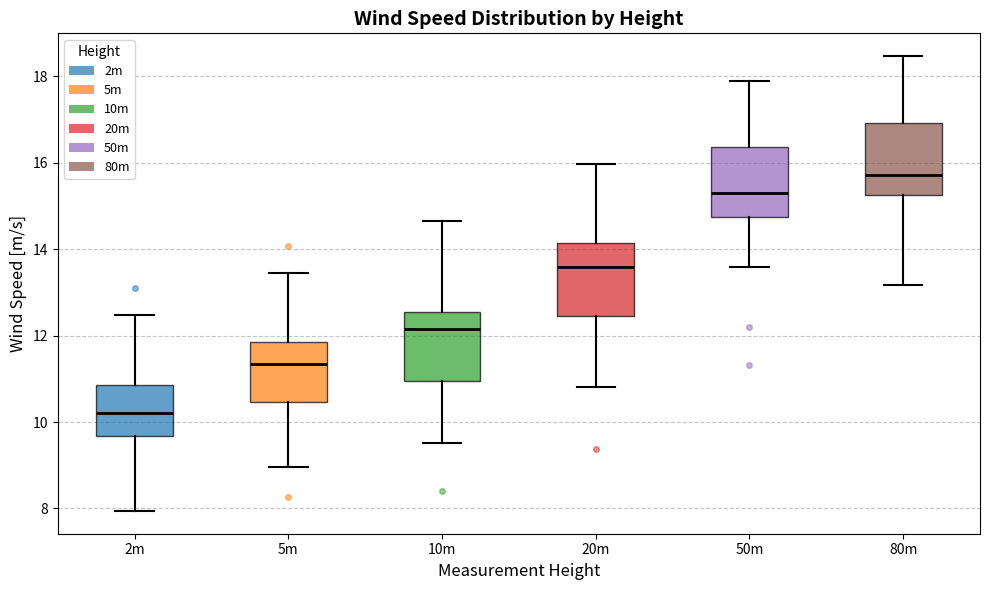

Where is the upper edge of the box for 10m on the y-axis? The values are not printed on the chart, so give them approximately, as read against the axis.

12.6